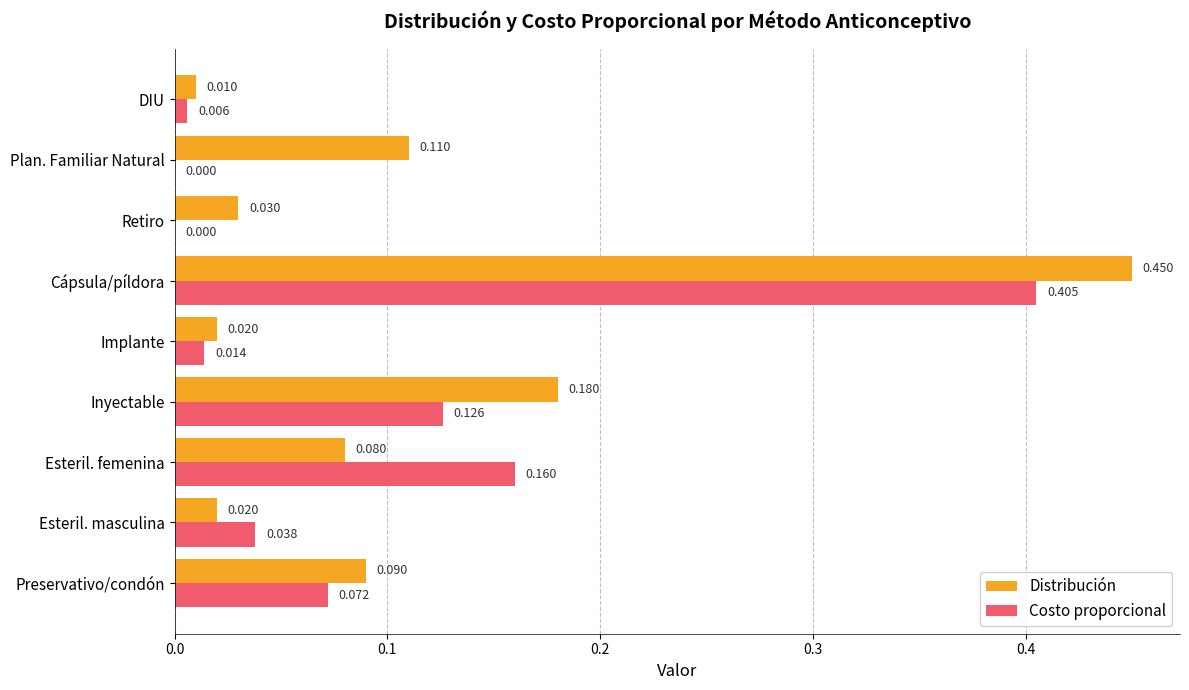

Which category has the highest value across all series?

Cápsula/píldora